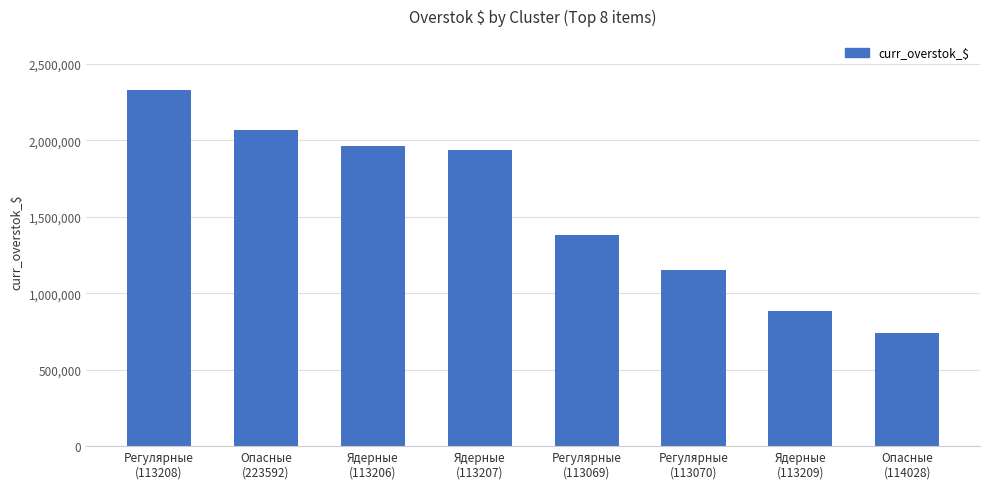

What is the approximate value at Регулярные
(113069)?

1378488.0